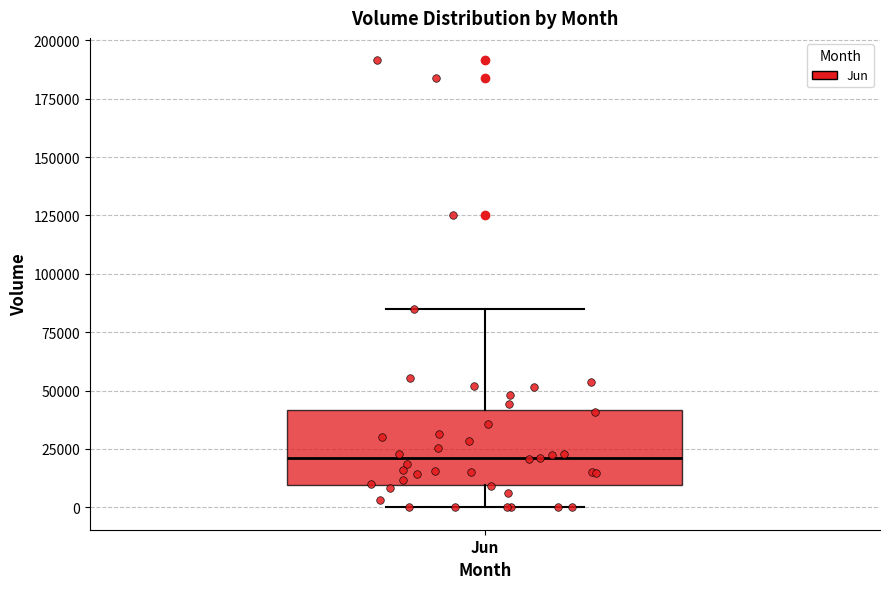

Where is the lower edge of the box for Jun on the y-axis? The values are not printed on the chart, so give them approximately, as read against the axis.

10000